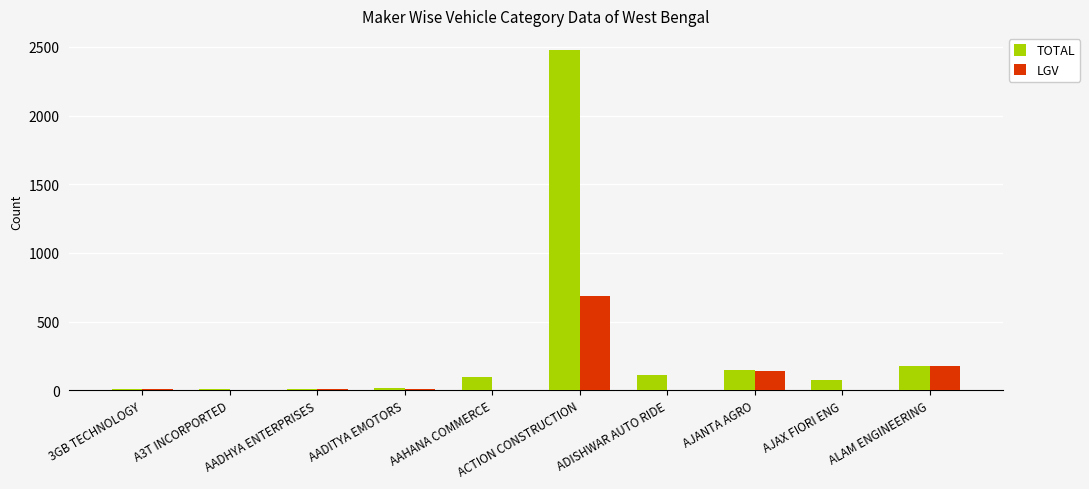

What is the sum of all LGV values?

1027